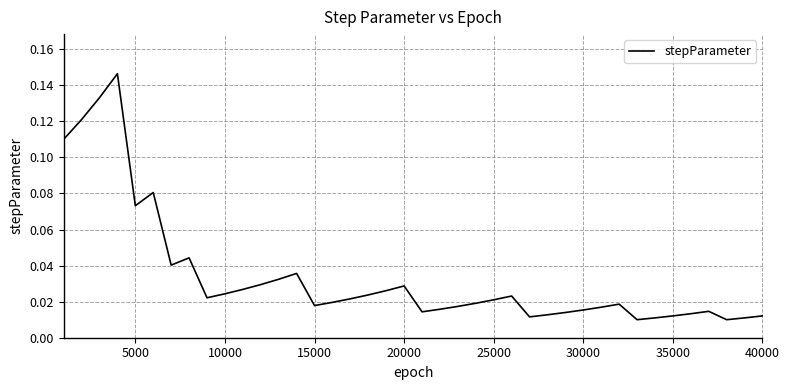

Does the chart have visible grid lines?

Yes